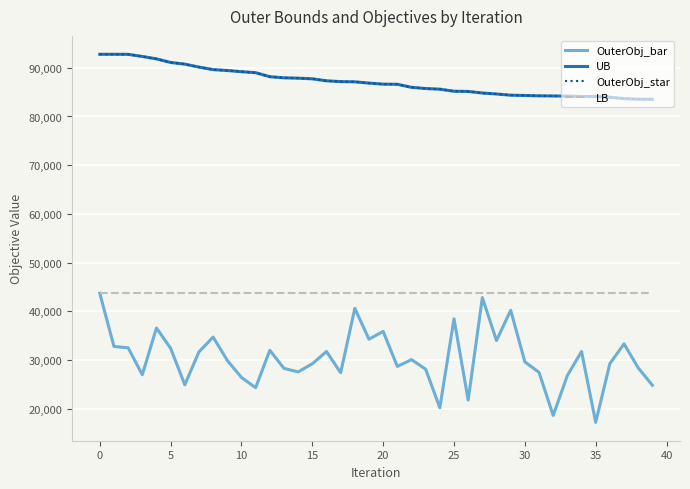

Reading left to right, list all the values displayed in this chart.

OuterObj_bar: 43689	32770	32494	26966	36552	32399	24896	31654	34693	29902	26398	24294	31984	28265	27531	29215	31730	27371	40587	34256	35861	28671	30060	28096	20170	38446	21756	42800	33981	40204	29610	27446	18603	26800	31735	17187	29241	33300	28367	24804
UB: 92775	92775	92764	92329	91830	91097	90754	90143	89625	89443	89203	88990	88173	87942	87869	87737	87327	87163	87122	86855	86639	86612	85993	85741	85613	85186	85143	84824	84620	84375	84313	84242	84213	84188	84108	84104	83961	83668	83550	83537
OuterObj_star: 92775	92775	92764	92329	91830	91097	90754	90143	89625	89443	89203	88990	88173	87942	87869	87737	87327	87163	87122	86855	86639	86612	85993	85741	85613	85186	85143	84824	84620	84375	84313	84242	84213	84188	84108	84104	83961	83668	83550	83537
LB: 43689	43689	43689	43689	43689	43689	43689	43689	43689	43689	43689	43689	43689	43689	43689	43689	43689	43689	43689	43689	43689	43689	43689	43689	43689	43689	43689	43689	43689	43689	43689	43689	43689	43689	43689	43689	43689	43689	43689	43689